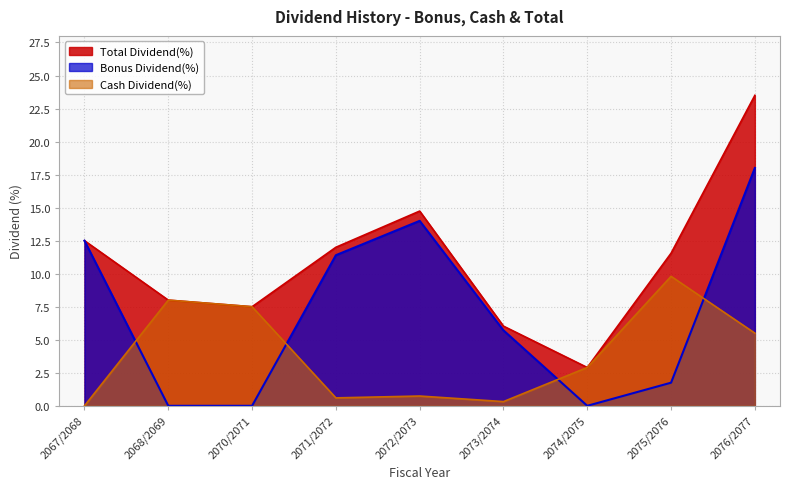

What is the highest value of the Bonus Dividend(%) series?

18.0